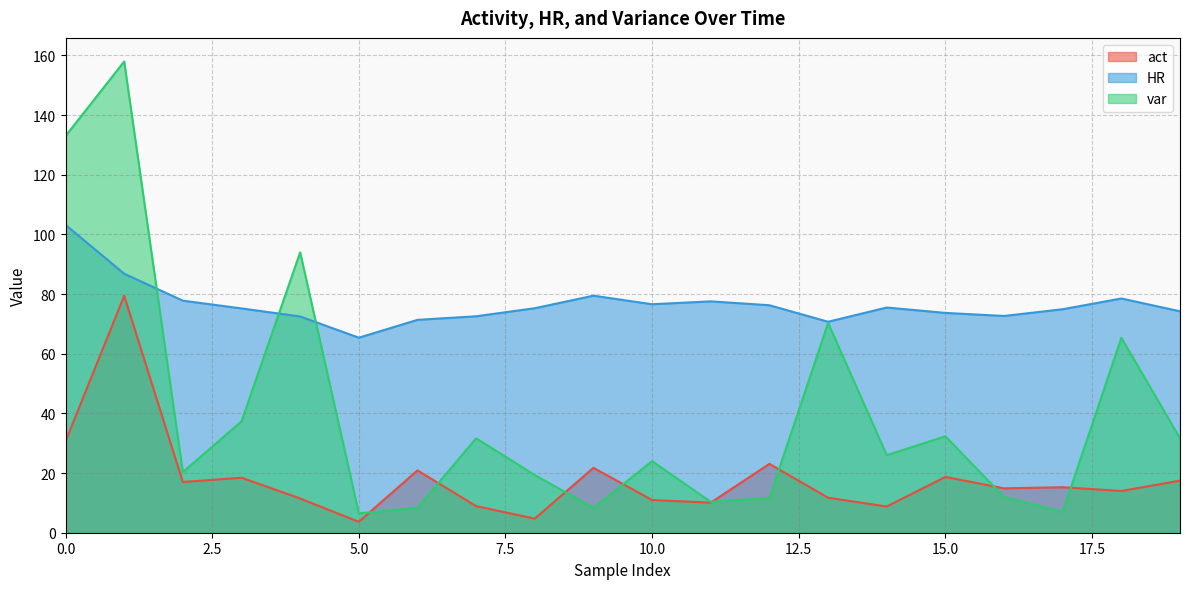

What is the difference between the HR values at 7 and 16?

0.1